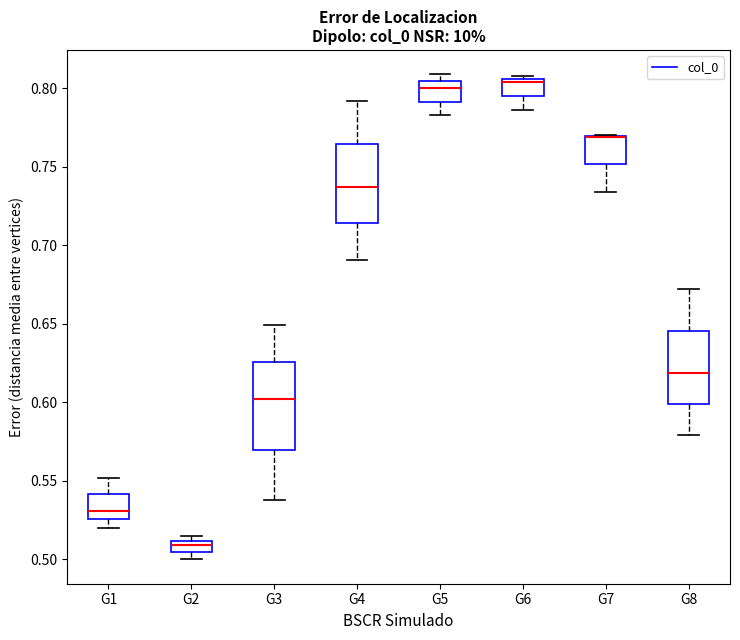

Reading left to right, read every box against the y-axis: the position of its median line, the range the box covers, and the ends of its whiskers. The values are not printed on the chart, so give them approximately, as read against the axis.

G1: median 0.530, box 0.525 to 0.540, whiskers 0.520 to 0.550
G2: median 0.510 (inside the box), box 0.505 to 0.510, whiskers 0.500 to 0.515
G3: median 0.600, box 0.570 to 0.625, whiskers 0.540 to 0.650
G4: median 0.735, box 0.715 to 0.765, whiskers 0.690 to 0.790
G5: median 0.800, box 0.790 to 0.805, whiskers 0.785 to 0.810
G6: median 0.805 (just below the box's upper edge), box 0.795 to 0.805, whiskers 0.785 to 0.810
G7: median 0.770 (drawn on the box's upper edge), box 0.750 to 0.770, whiskers 0.735 to 0.770
G8: median 0.620, box 0.600 to 0.645, whiskers 0.580 to 0.670